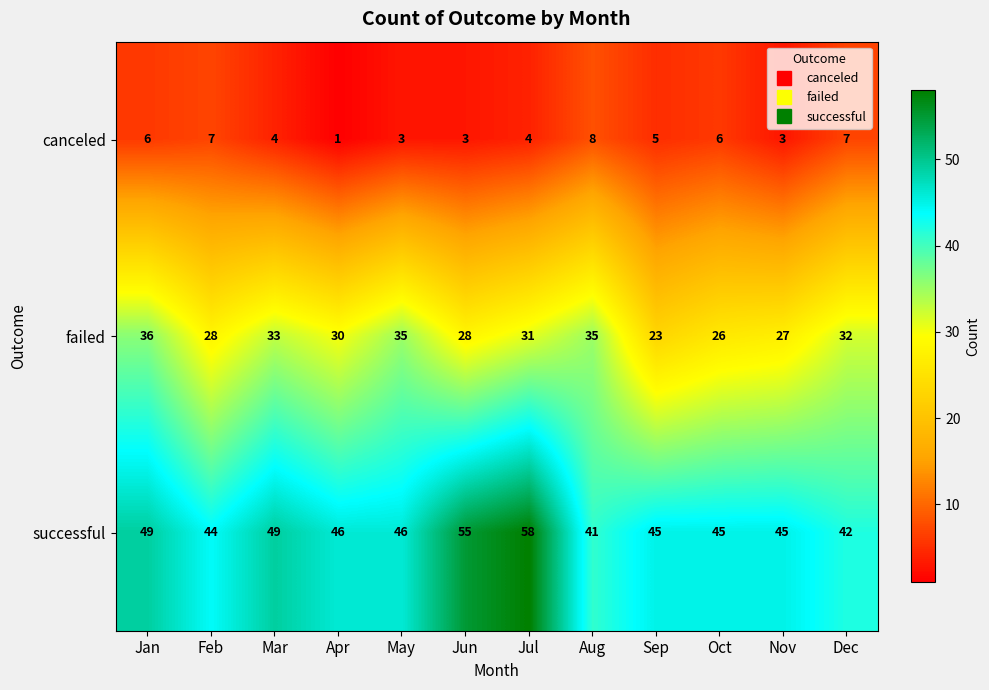

List the series in order of their overall mean, highest first.

successful, failed, canceled